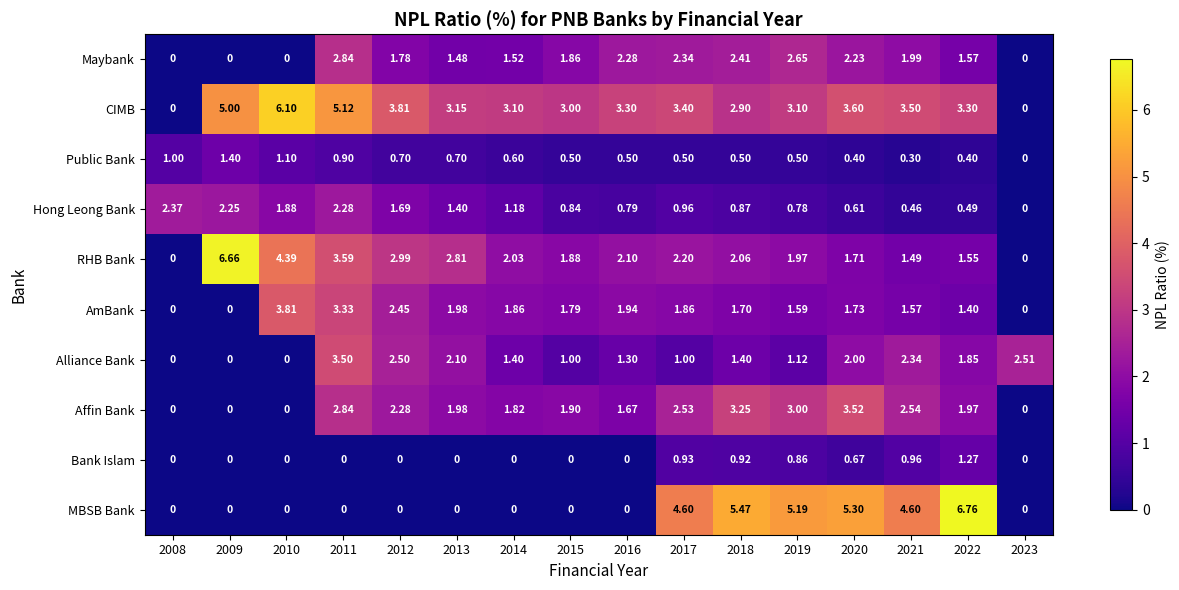

List the series in order of their peak value, highest first.

MBSB Bank, RHB Bank, CIMB, AmBank, Affin Bank, Alliance Bank, Maybank, Hong Leong Bank, Public Bank, Bank Islam